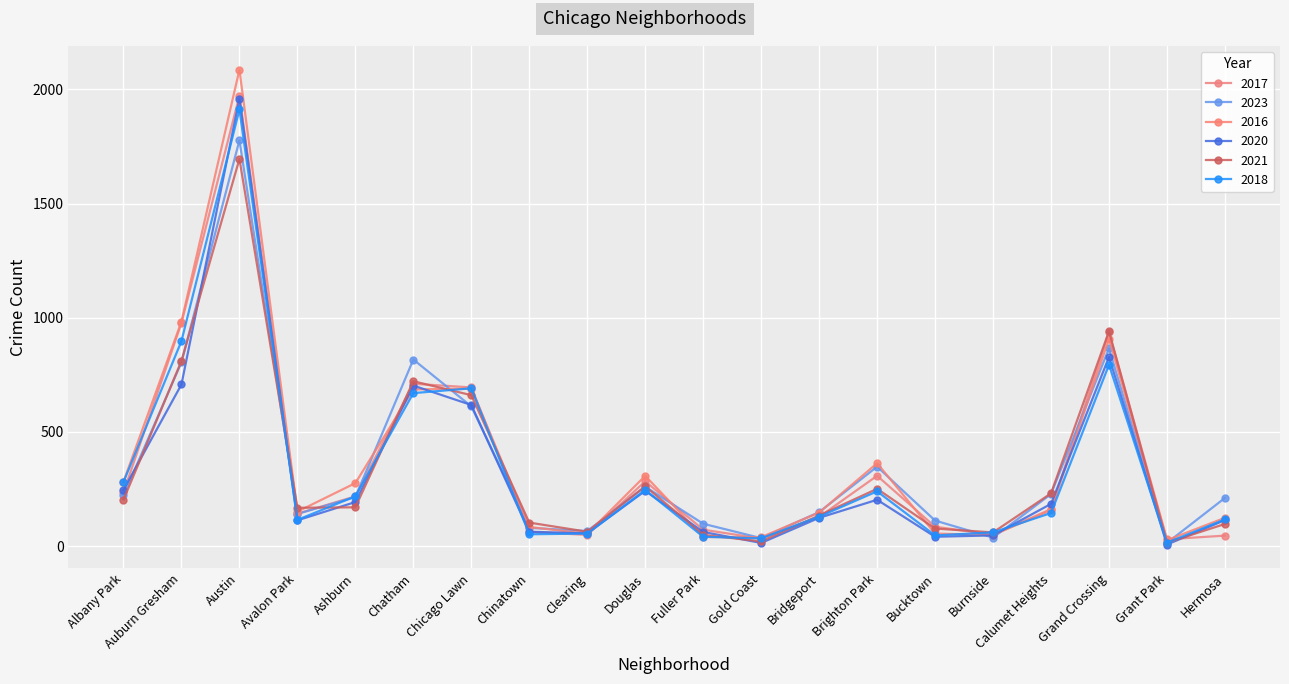

Between Brighton Park and Clearing, which is larger?

Brighton Park